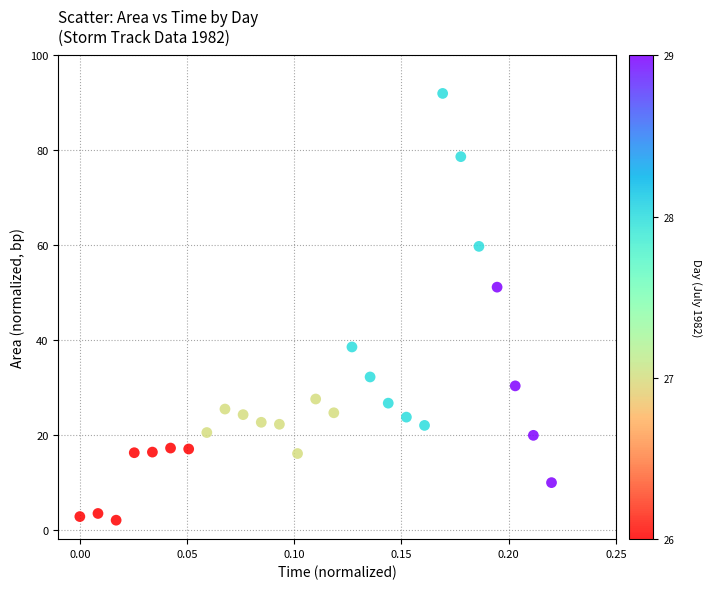

What is the range of Y values (max minus min)?

90.0